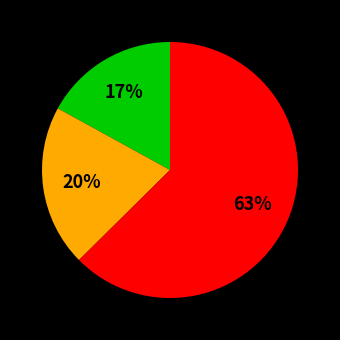

To the nearest percent, what is the difference between the largest and smallest slice percentages?

46%